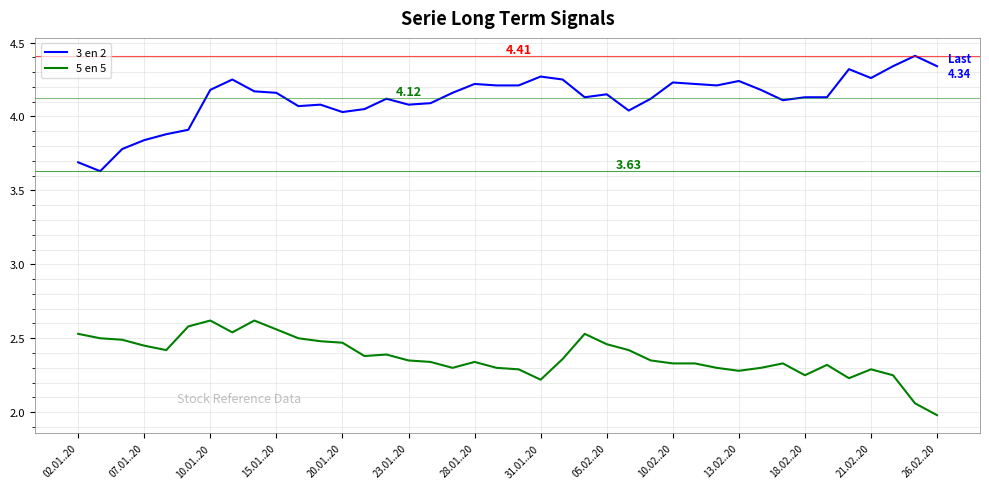

Rank the series by their average value, from highest to lowest.

3 en 2, 5 en 5